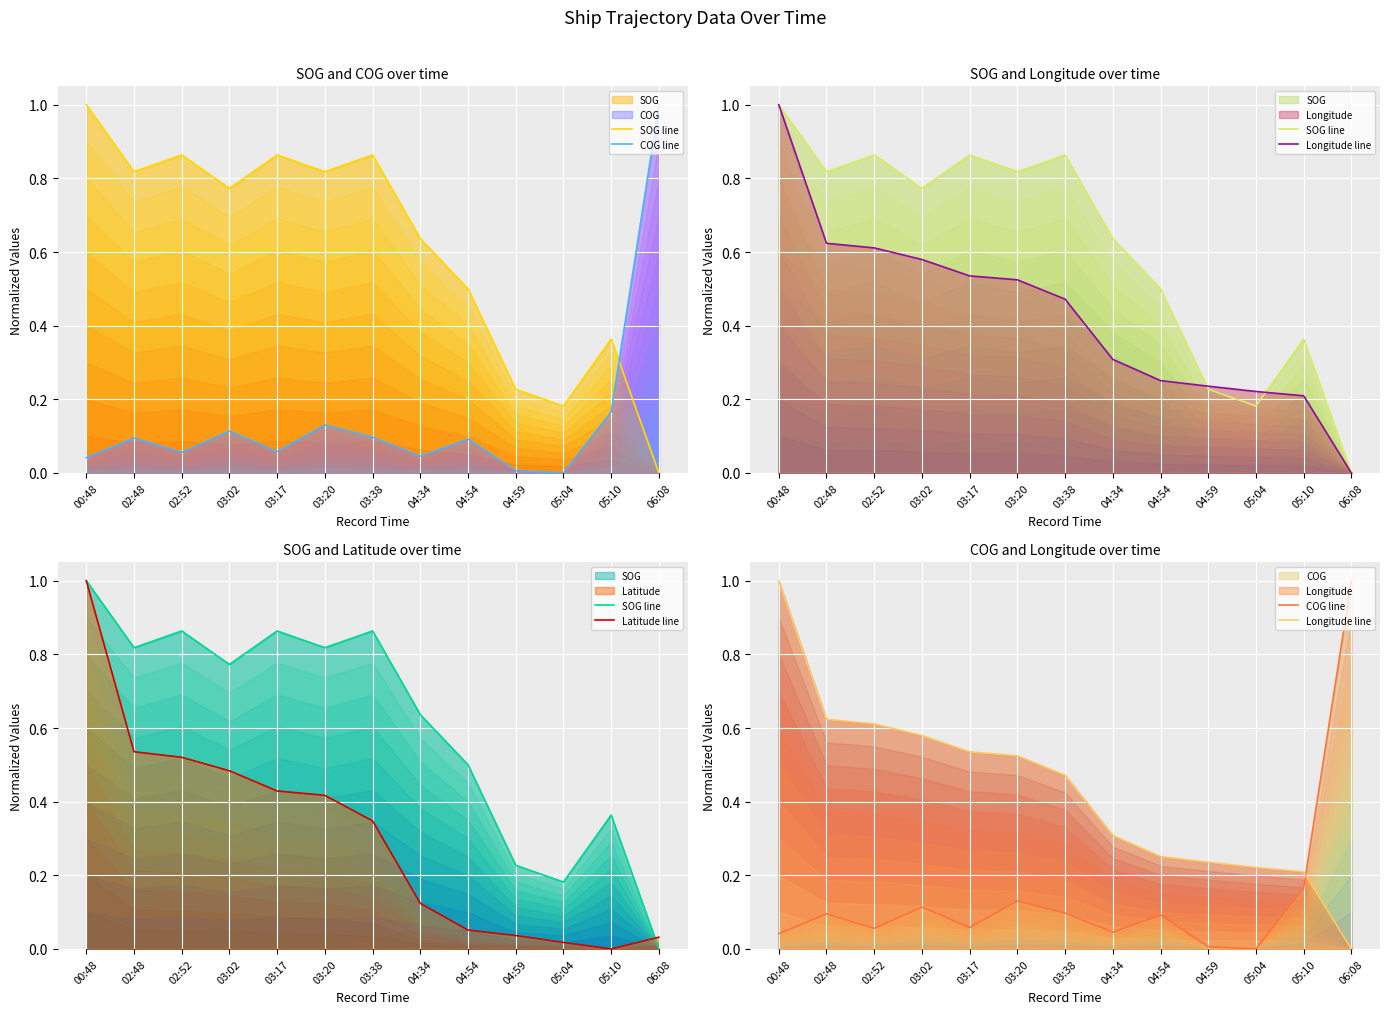

What is the difference between the highest and lowest values at 05:10?

0.4